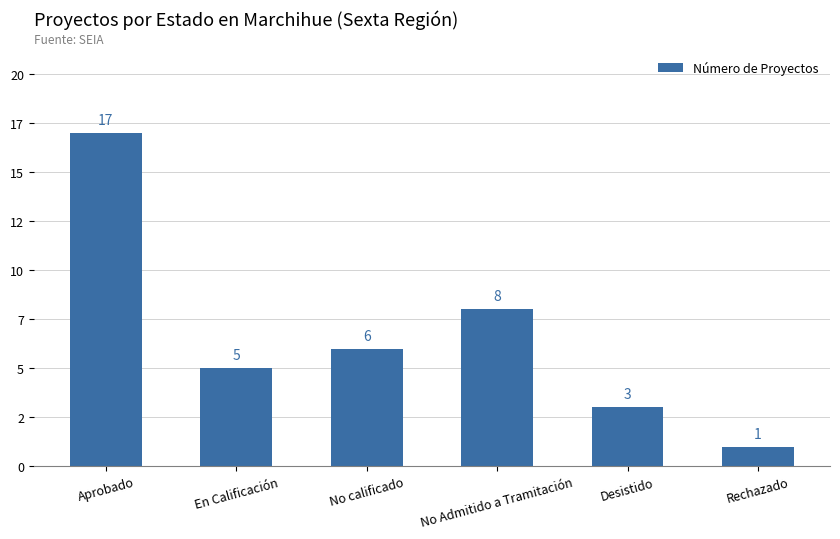

Does the chart contain any negative values?

No